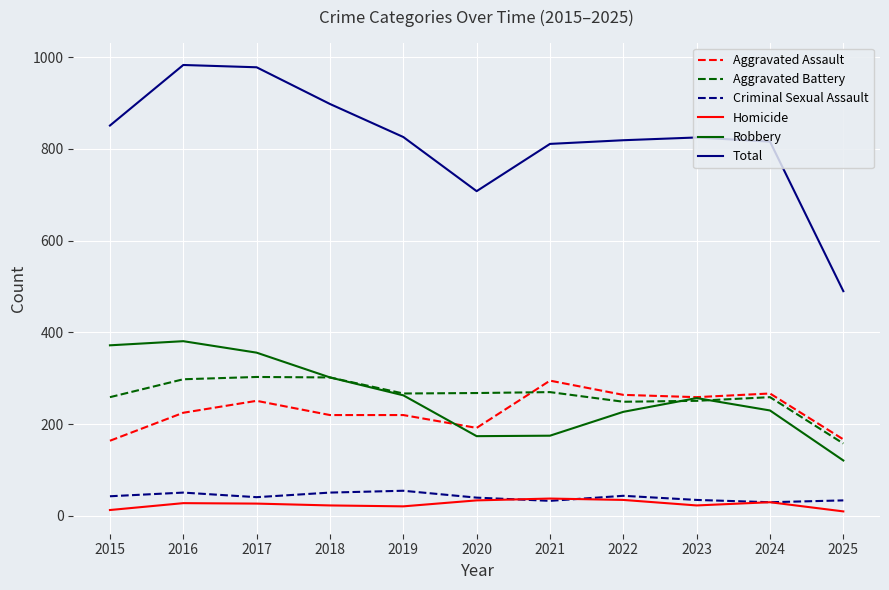

What is the minimum value for Robbery?

121